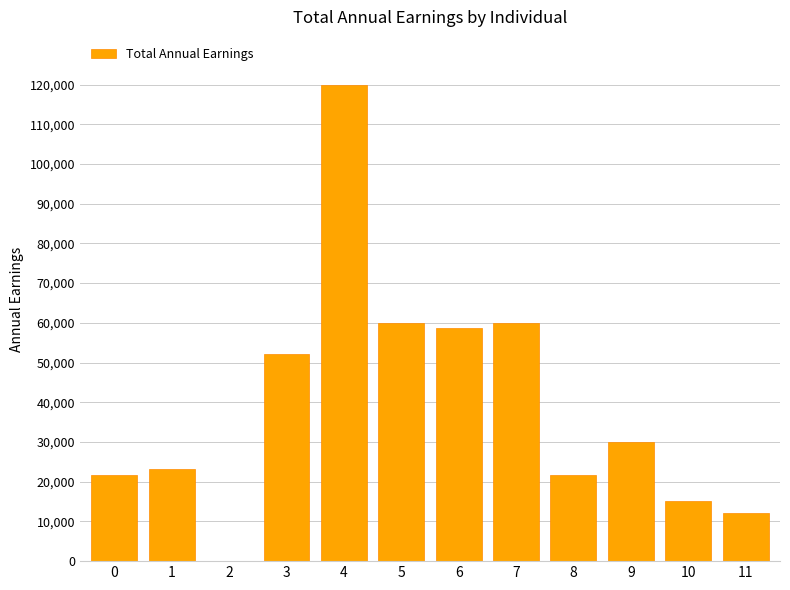

Reading right to left, list all the values displayed in this chart.

11=12000	10=15120	9=30000	8=21600	7=60000	6=58800	5=60000	4=120000	3=52200	2=0	1=23200	0=21600